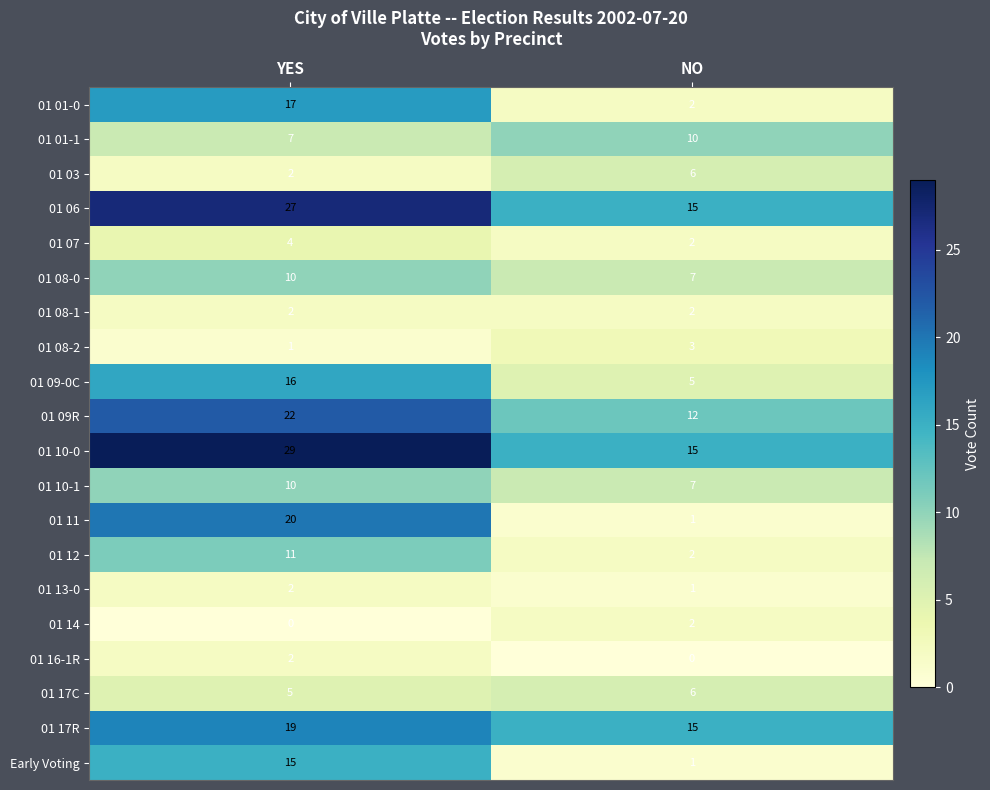

True or false: 01 08-1 has a value of 1 at NO.

False